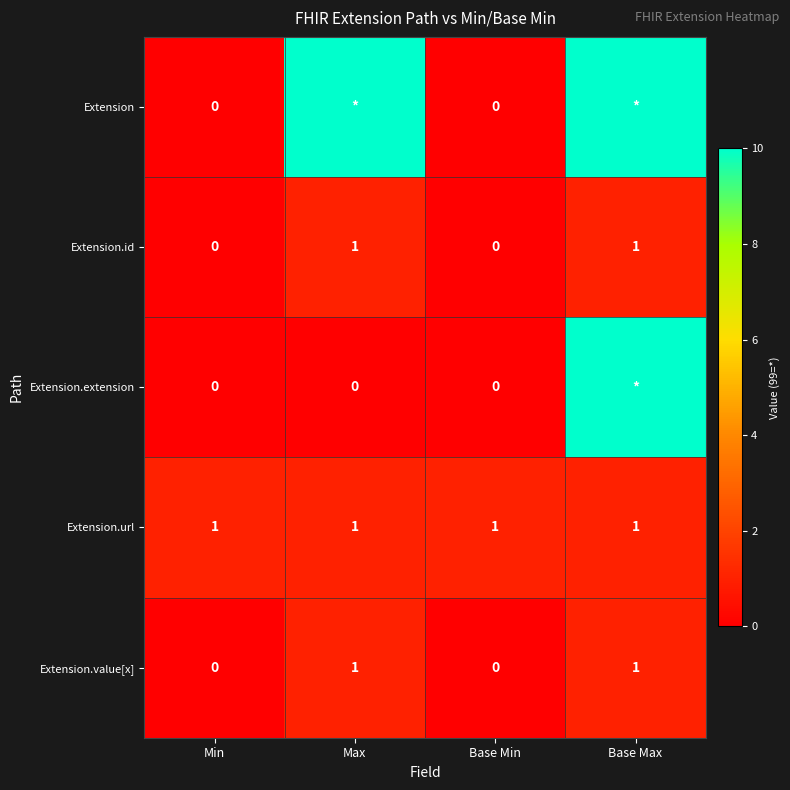

What is the difference between the highest and lowest values at Base Min?

1